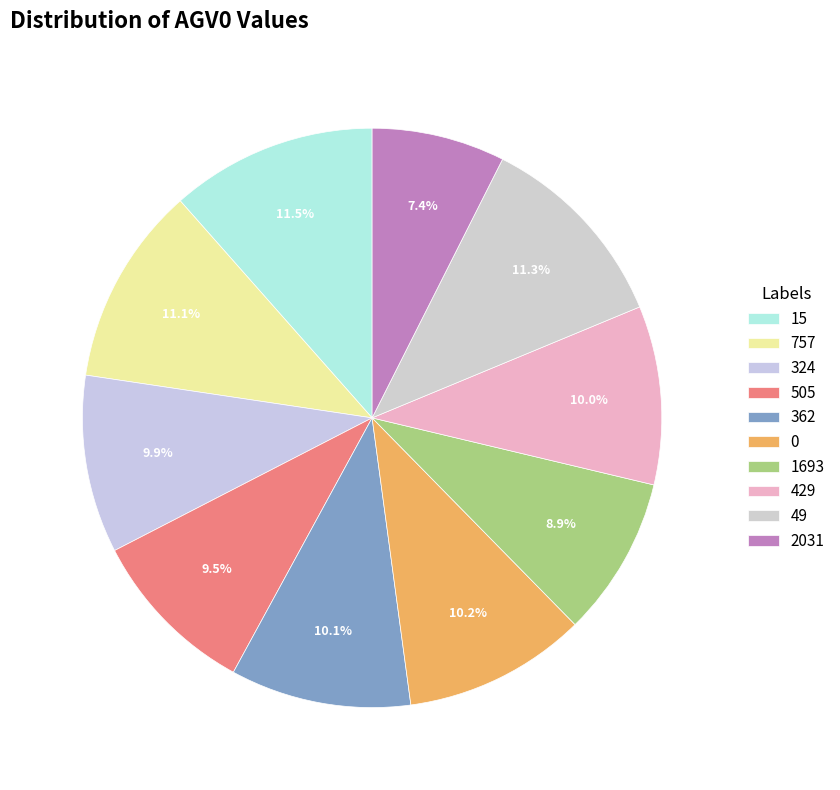

What is the ratio of the value at 757 to the value at 362?

1.1